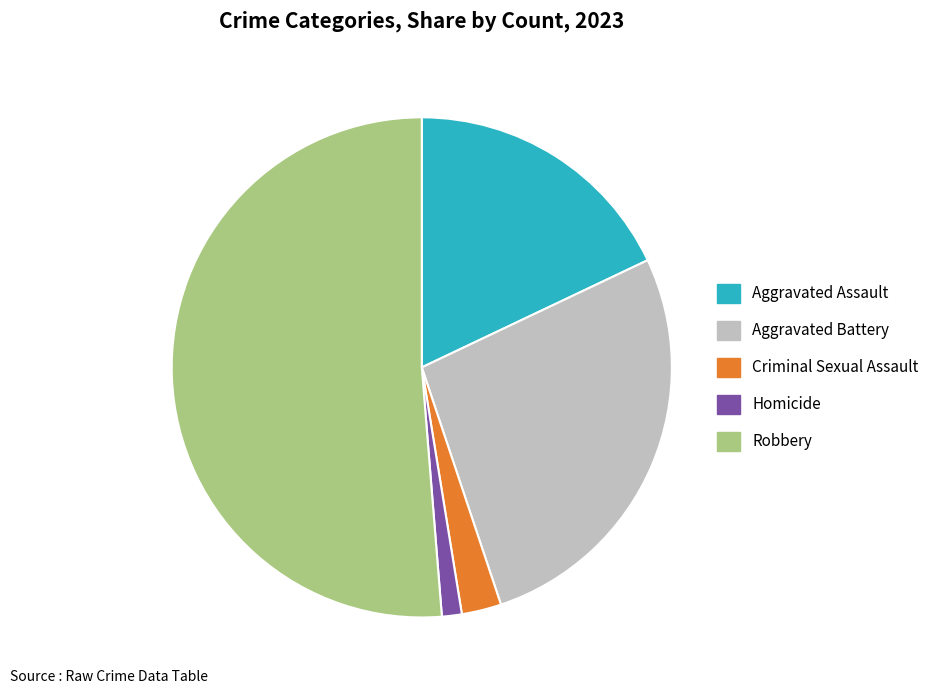

Does Robbery represent more than half of the total?

Yes